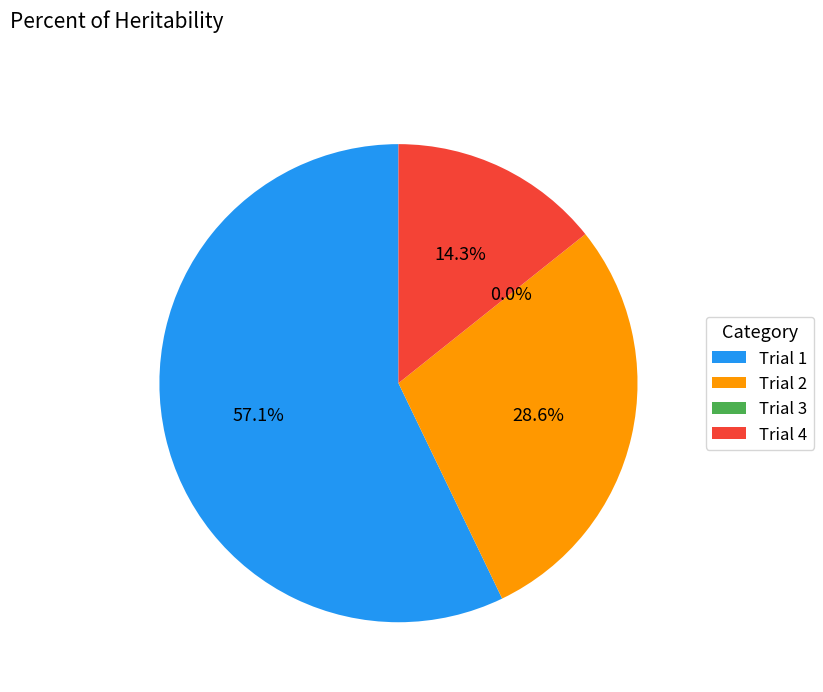

Which category has the biggest portion of the pie?

1